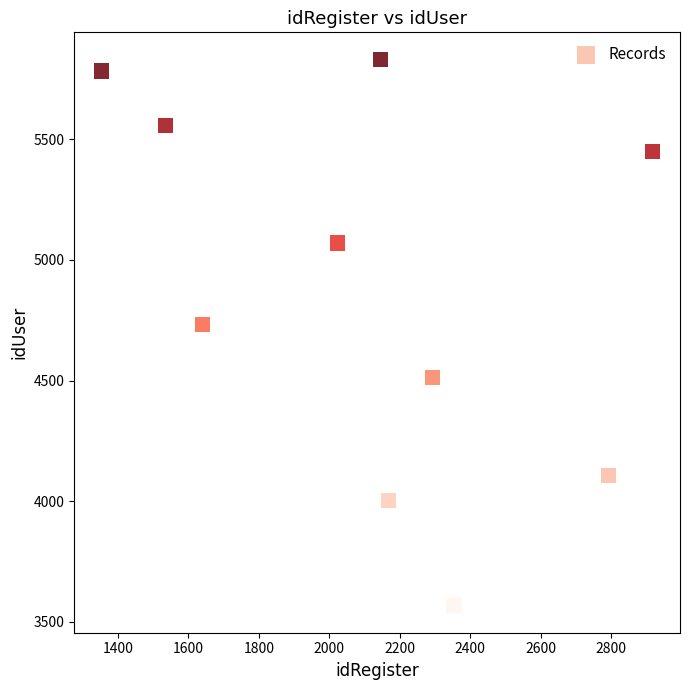

What Y value in the scatter plot is closest to 4699?

4733